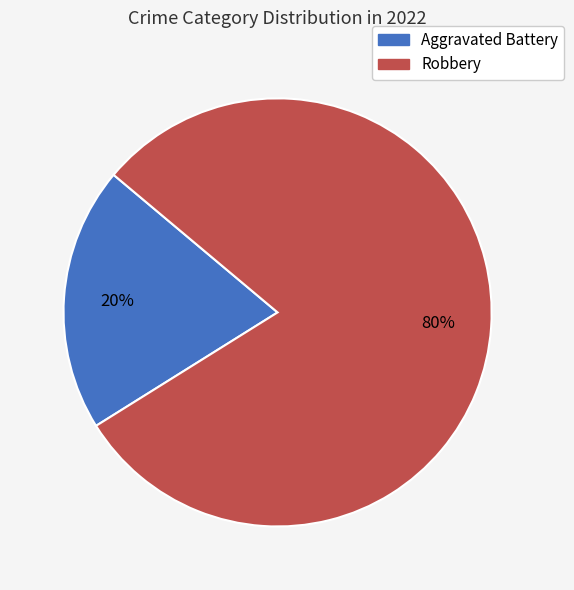

Rank the categories by value from lowest to highest.

Aggravated Battery, Robbery